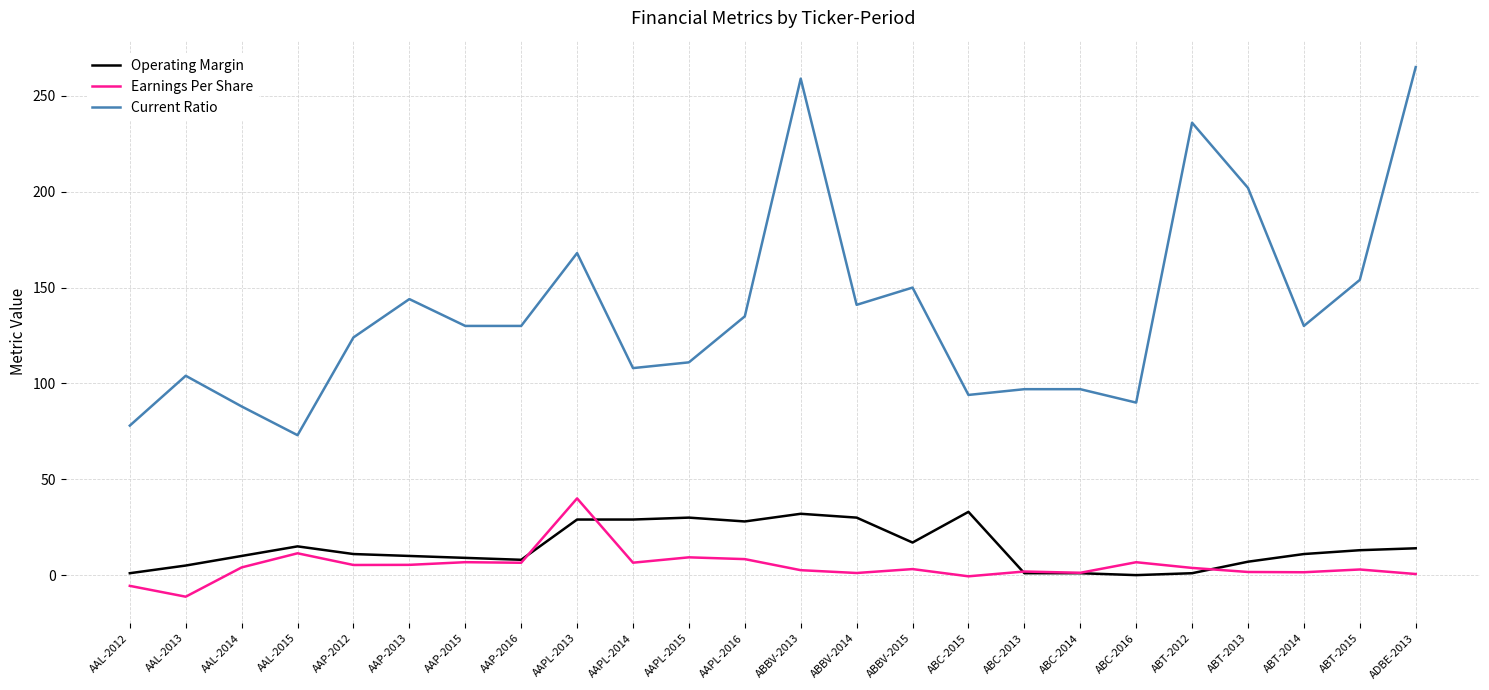

At which category does the chart reach its peak across all series?

ADBE-2013